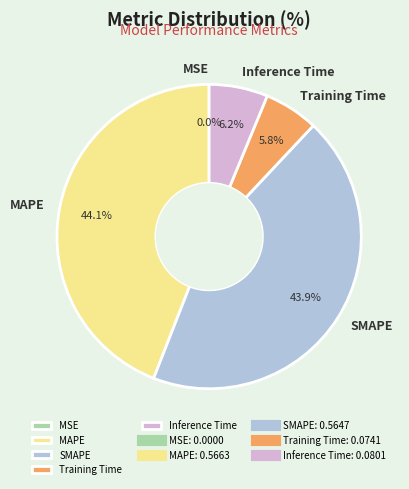

To the nearest percent, what is the difference between the largest and smallest slice percentages?

44%